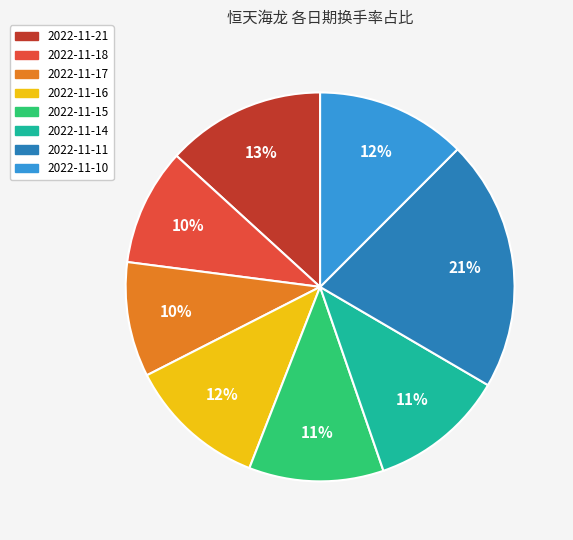

How many segments does this pie chart have?

8